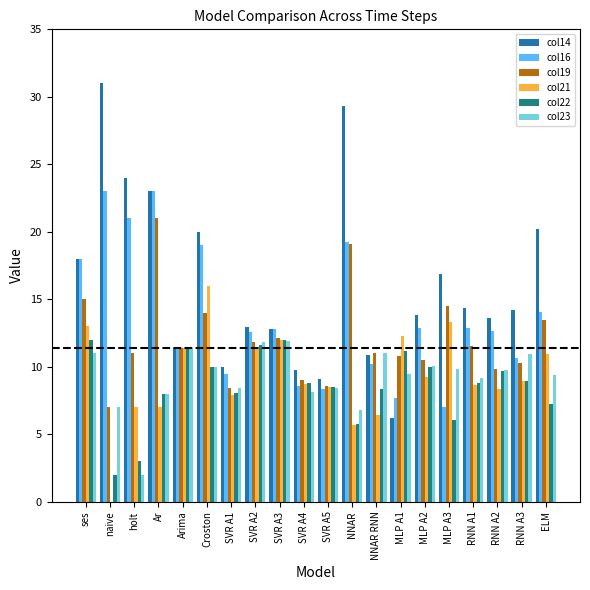

Between SVR A1 and SVR A3, which series saw the biggest shift?

col21